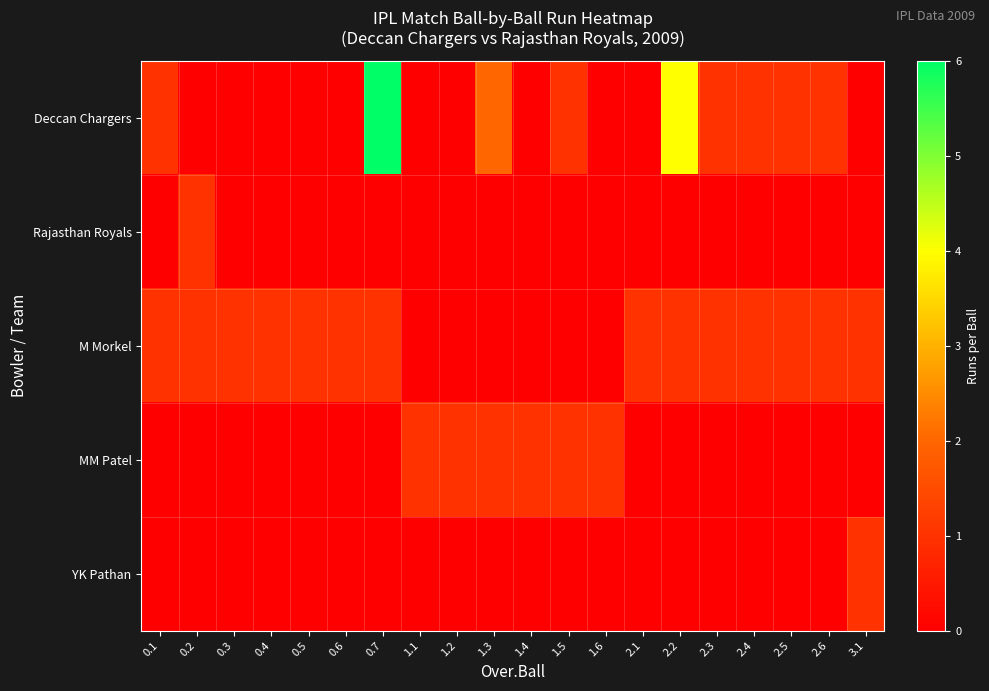

What is the greatest value displayed?

6